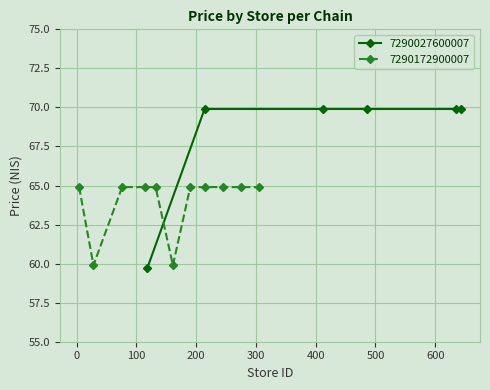

True or false: 7290027600007 has more than 2 interior local peaks.

False